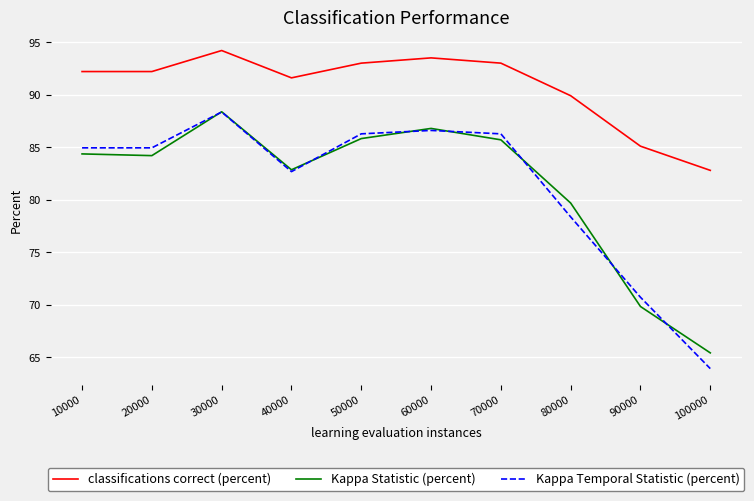

At which label does Kappa Statistic (percent) reach its minimum?

100000